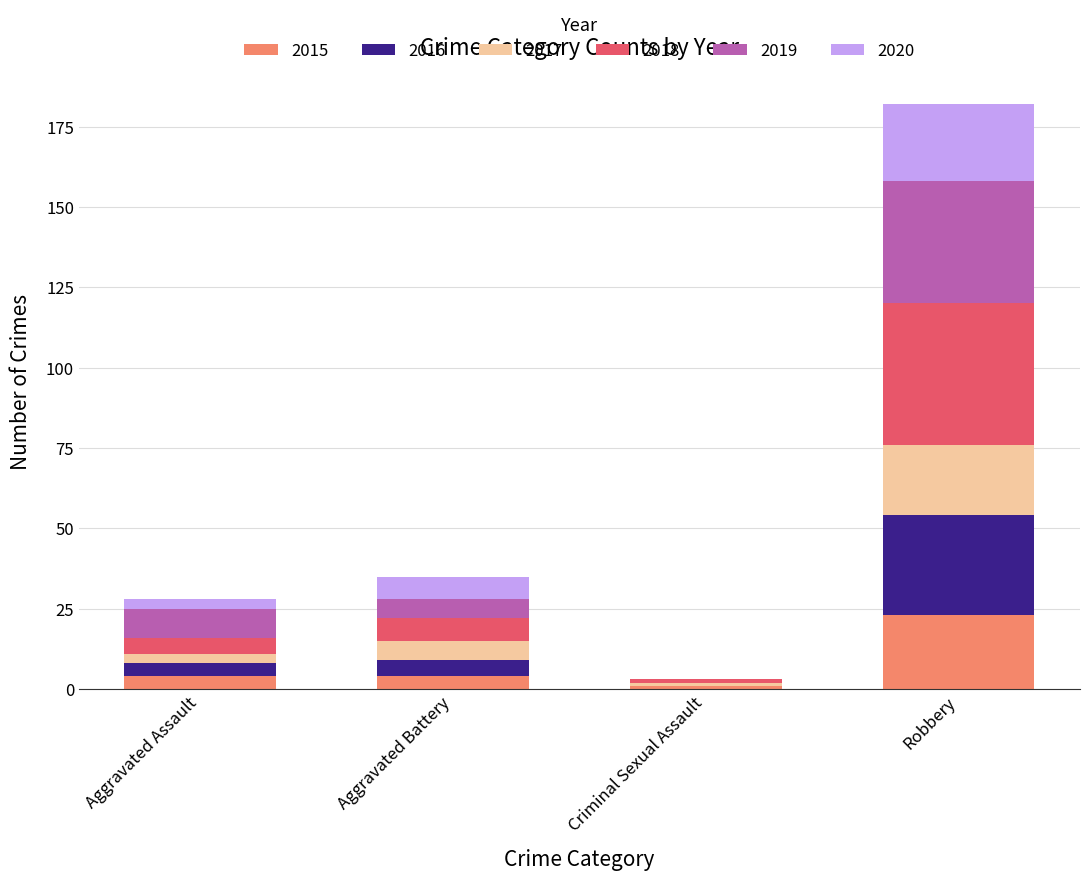

True or false: 2015 has a value of 9 at Robbery.

False